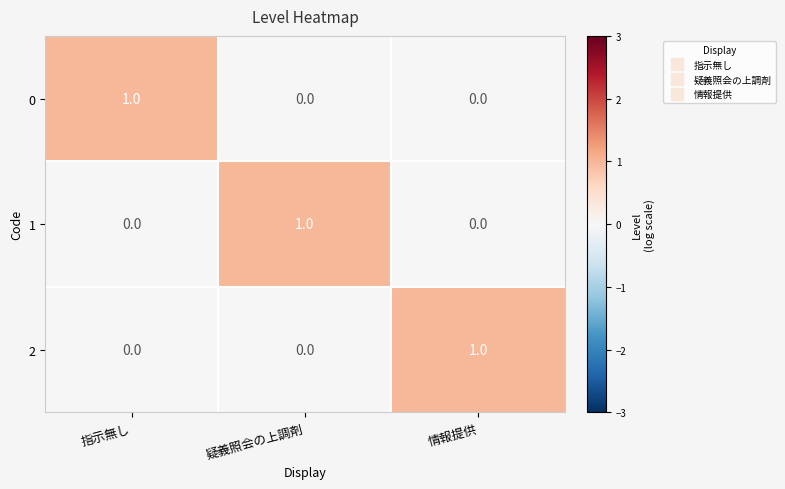

What is the spread (max minus min) of values at 指示無し?

1